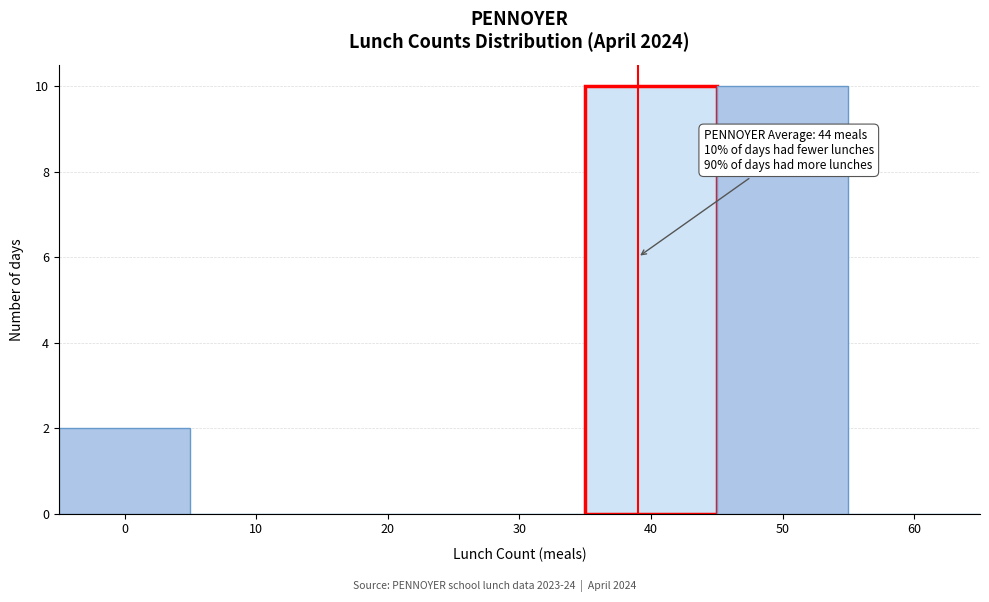

Reading left to right, list all the values displayed in this chart.

0=2	10=0	20=0	30=0	40=10	50=10	60=0